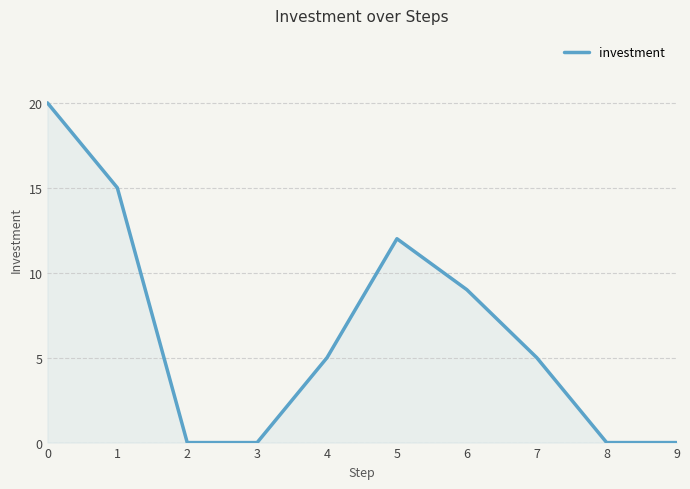

Where is the data nearest to the value 10?

6